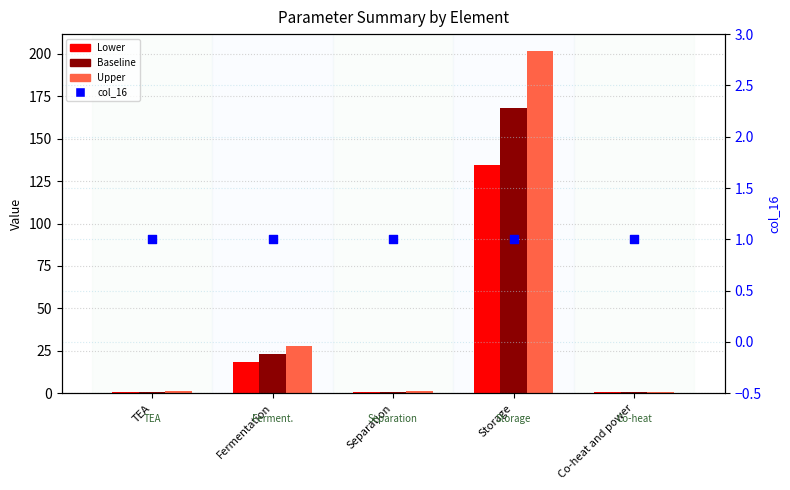

What are all the series names shown in the legend?

Lower, Baseline, Upper, col_16